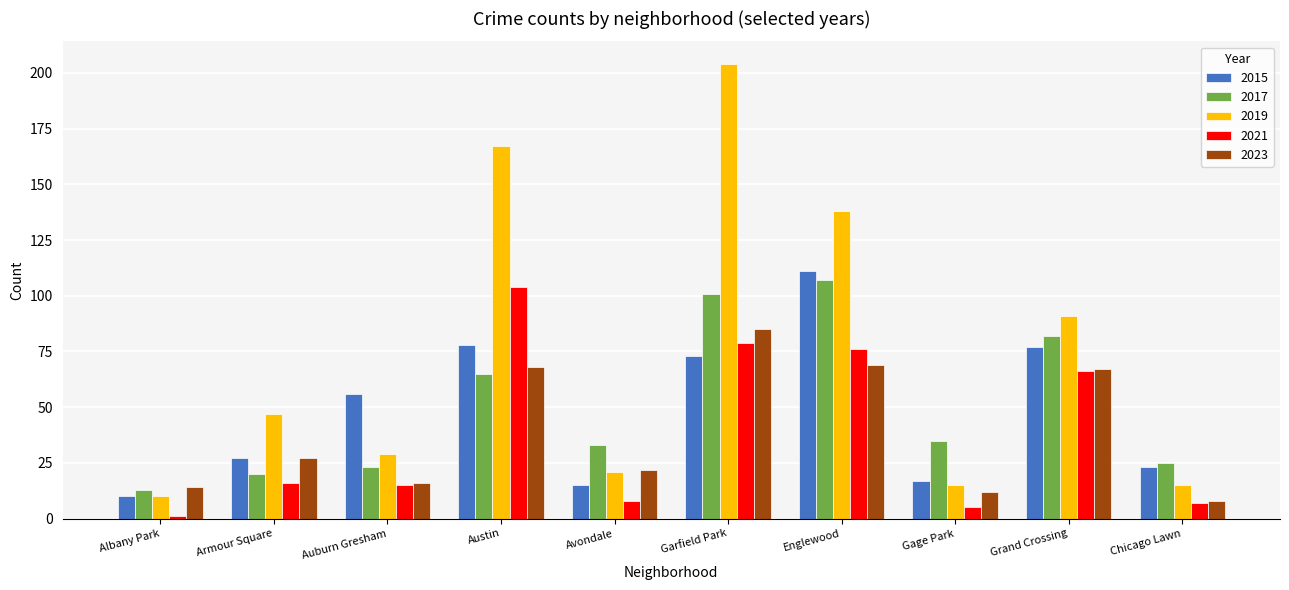

How many bars are there in total?

50